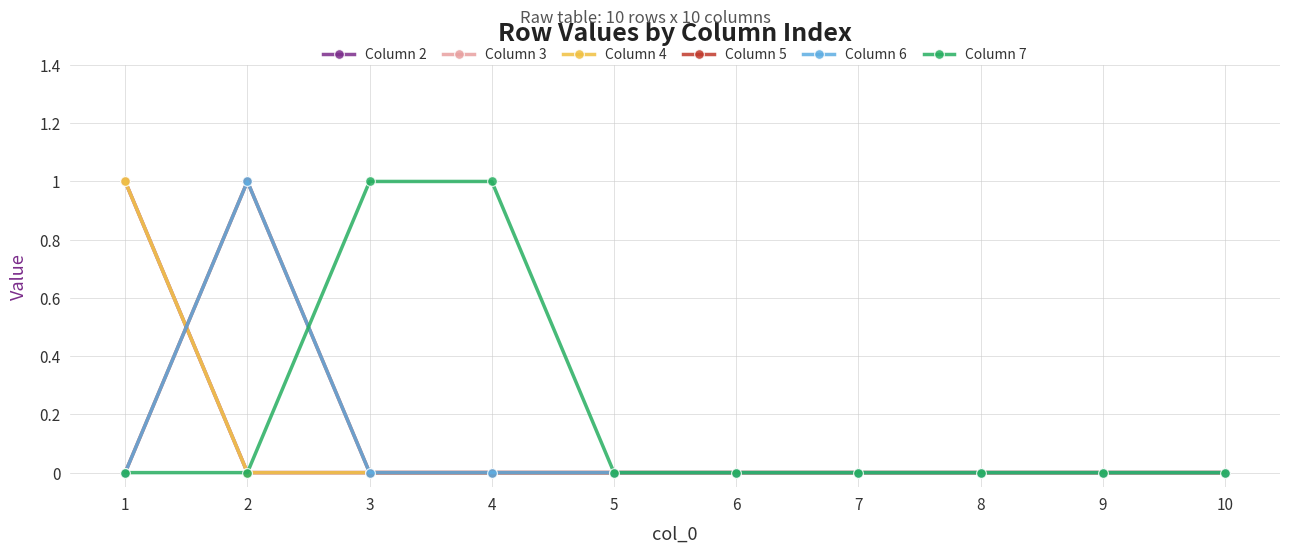

Reading right to left, what are all the values shown in this chart?

Column 2: 10=0	9=0	8=0	7=0	6=0	5=0	4=0	3=0	2=0	1=1
Column 3: 10=0	9=0	8=0	7=0	6=0	5=0	4=0	3=0	2=0	1=1
Column 4: 10=0	9=0	8=0	7=0	6=0	5=0	4=0	3=0	2=0	1=1
Column 5: 10=0	9=0	8=0	7=0	6=0	5=0	4=0	3=0	2=1	1=0
Column 6: 10=0	9=0	8=0	7=0	6=0	5=0	4=0	3=0	2=1	1=0
Column 7: 10=0	9=0	8=0	7=0	6=0	5=0	4=1	3=1	2=0	1=0